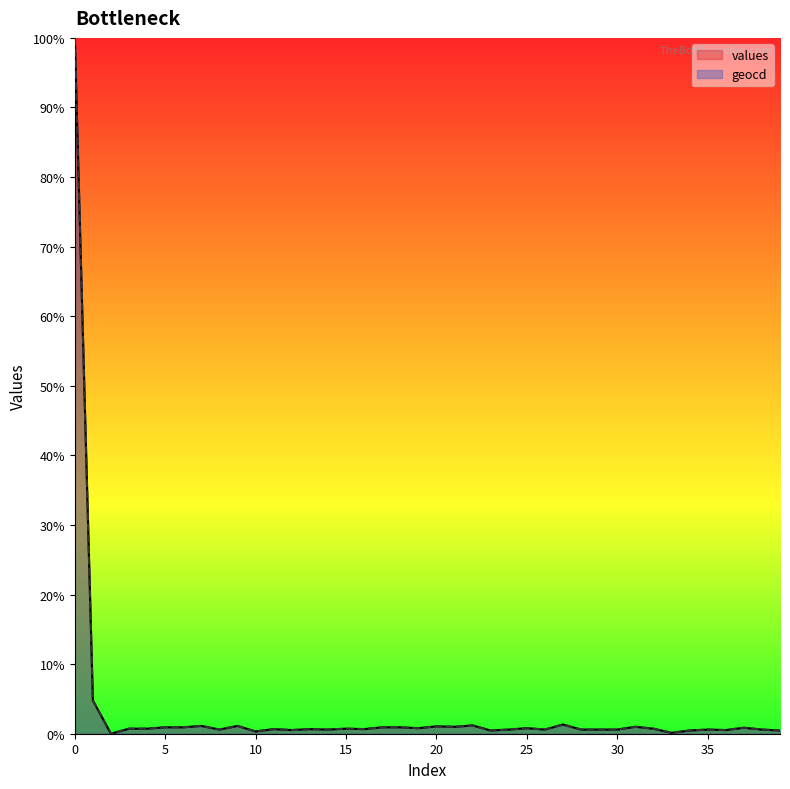

Is it true that values equals 2.1 at 22?

False